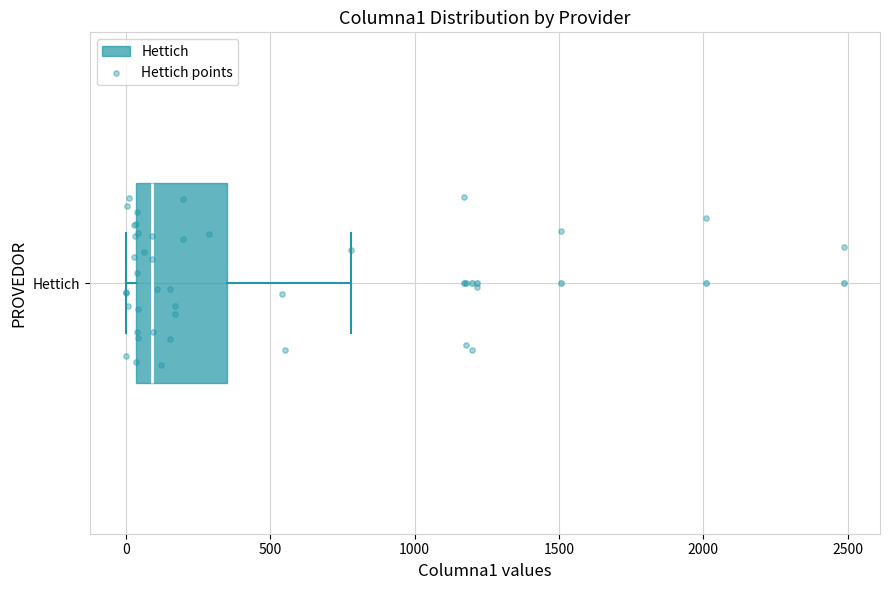

Where does the right whisker of the box for Hettich end on the x-axis? The values are not printed on the chart, so give them approximately, as read against the axis.

800